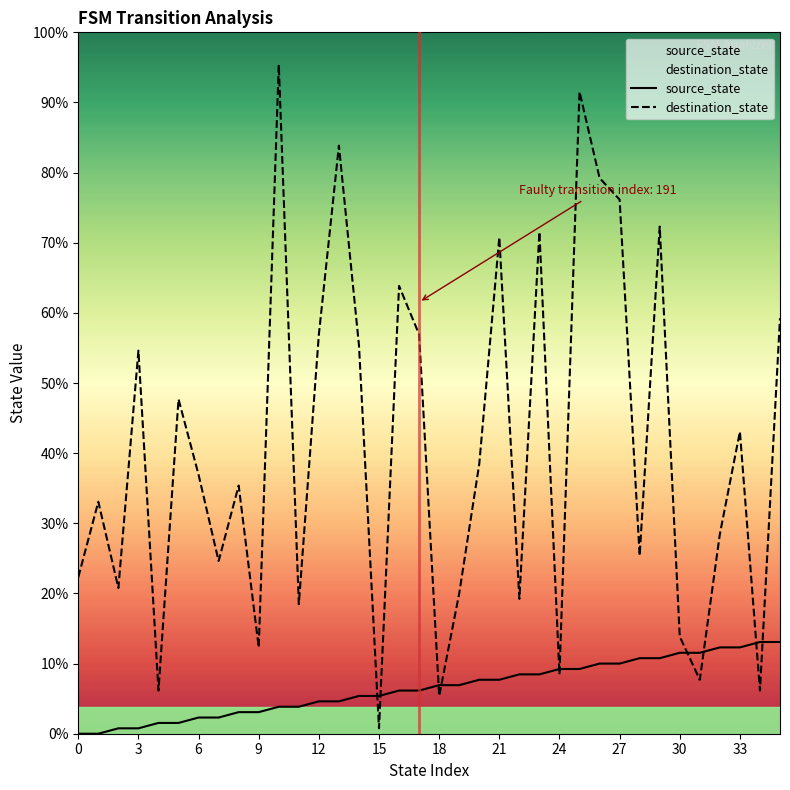

How many lines are shown in the chart?

2